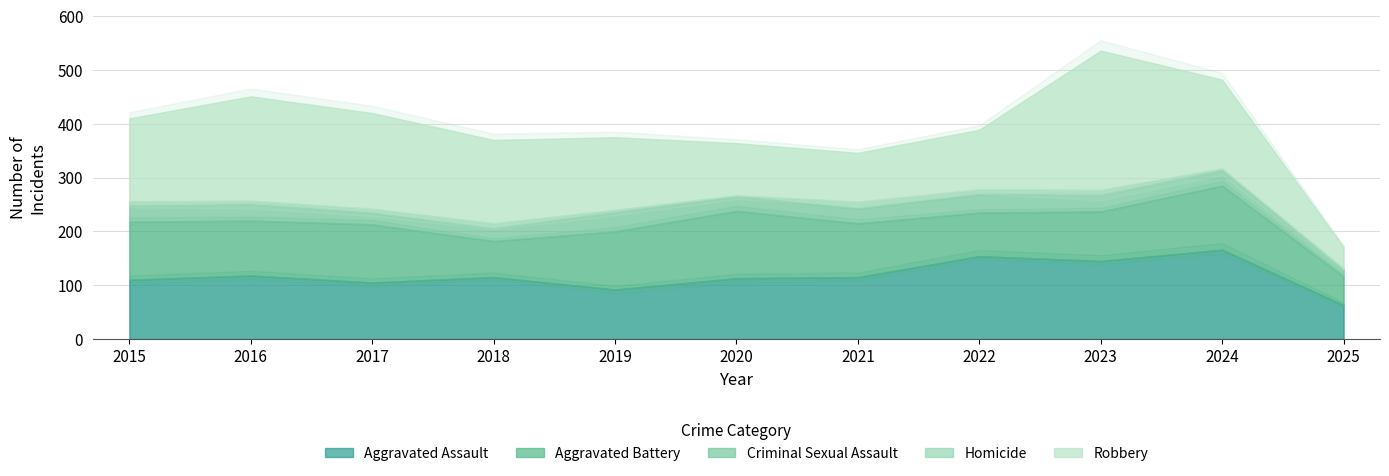

Which series has the widest spread of values?

Robbery